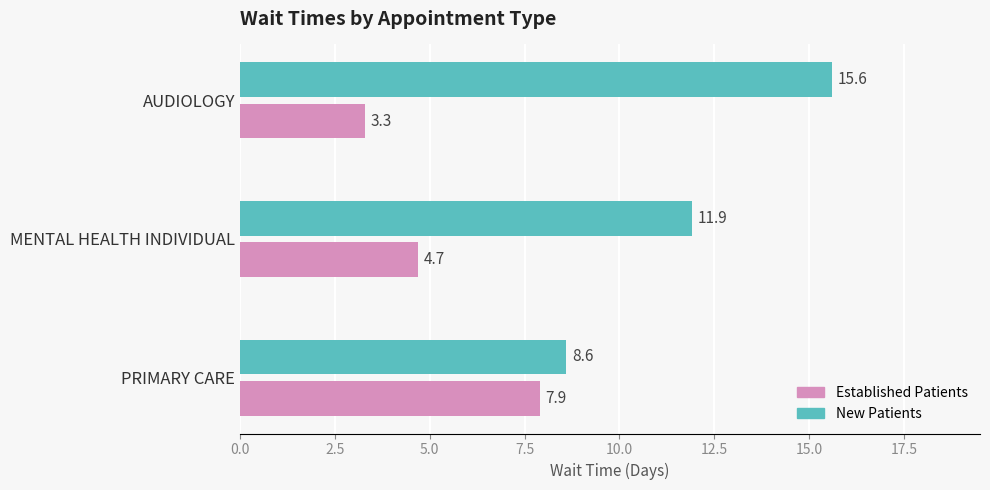

What is the total value across all series at MENTAL HEALTH INDIVIDUAL?

16.6